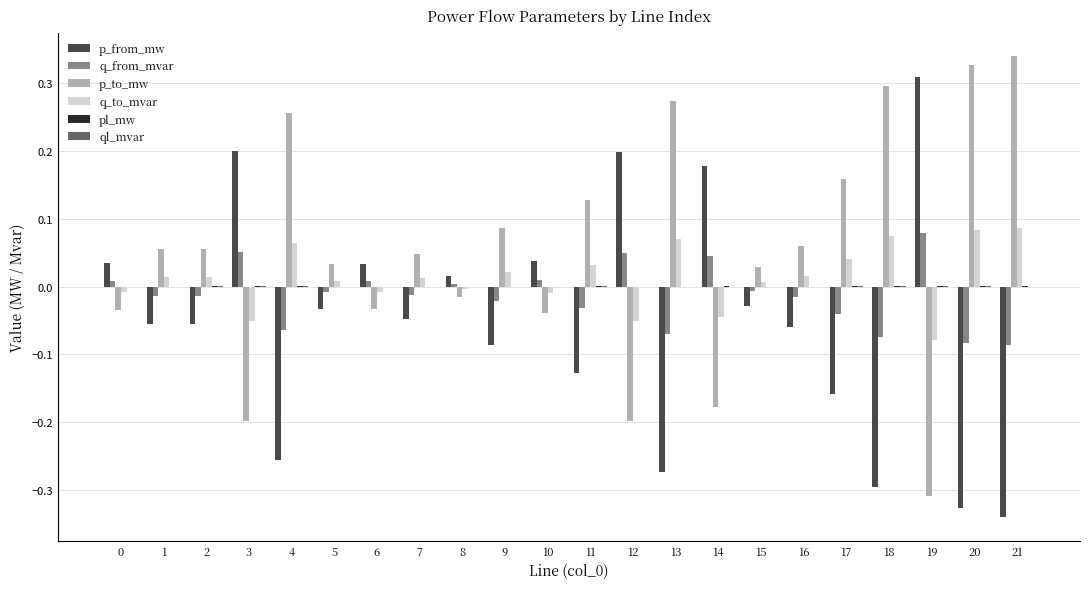

Are the bars horizontal?

No